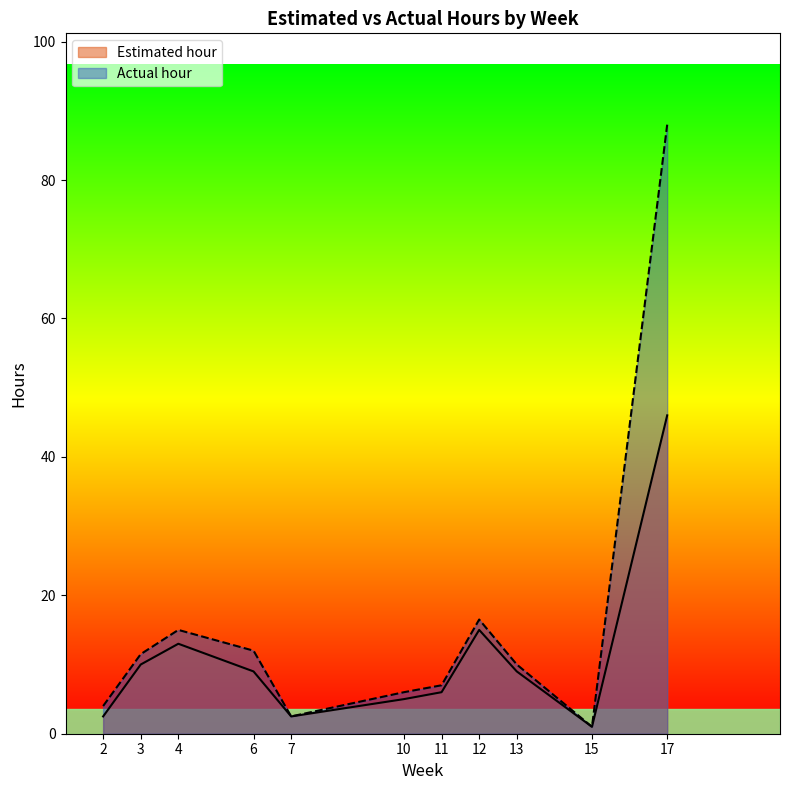

What is the difference between the second highest and second lowest values in the Estimated hour series?

12.5